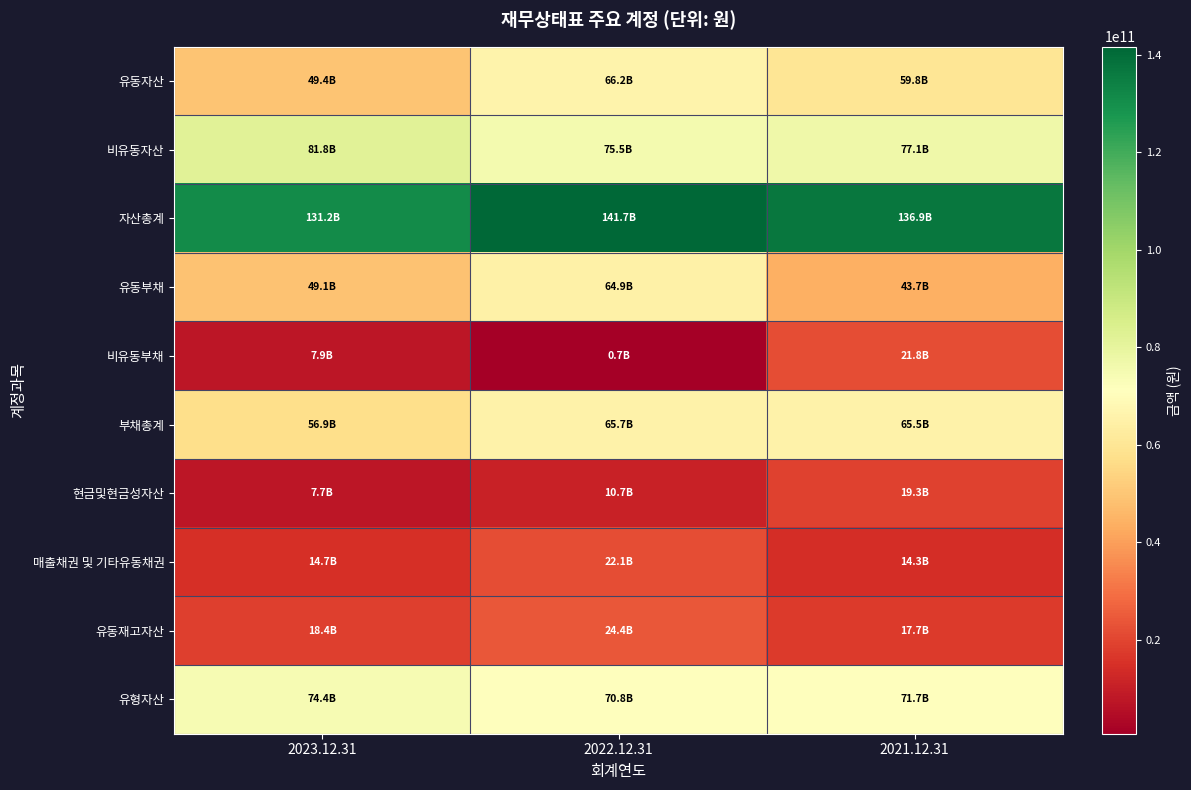

Between 2023.12.31 and 2022.12.31, which is larger?

2022.12.31